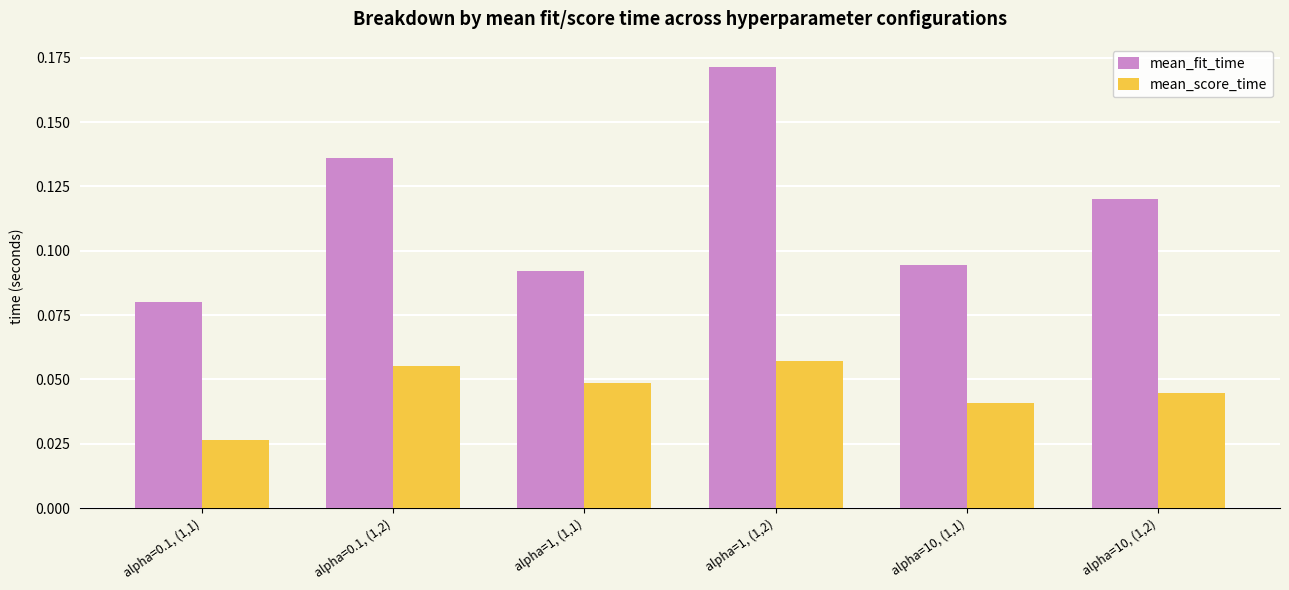

Count the number of data series in this chart.

2